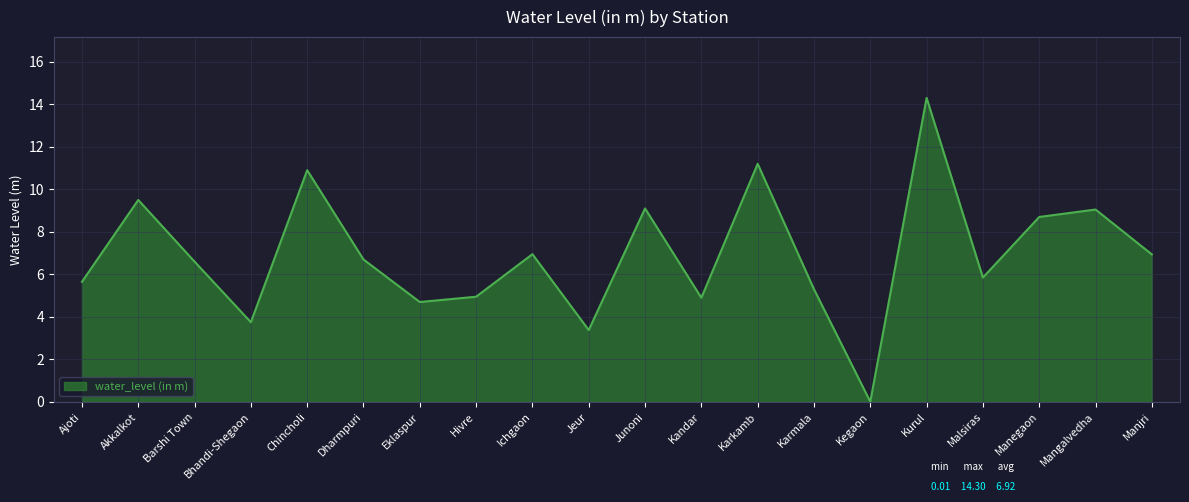

What value does the data have at Jeur?

3.4